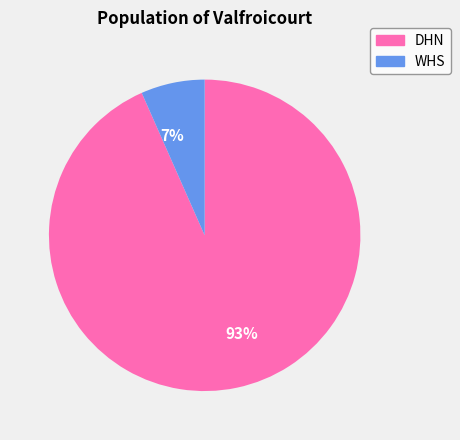

Is there a majority slice in this chart?

Yes